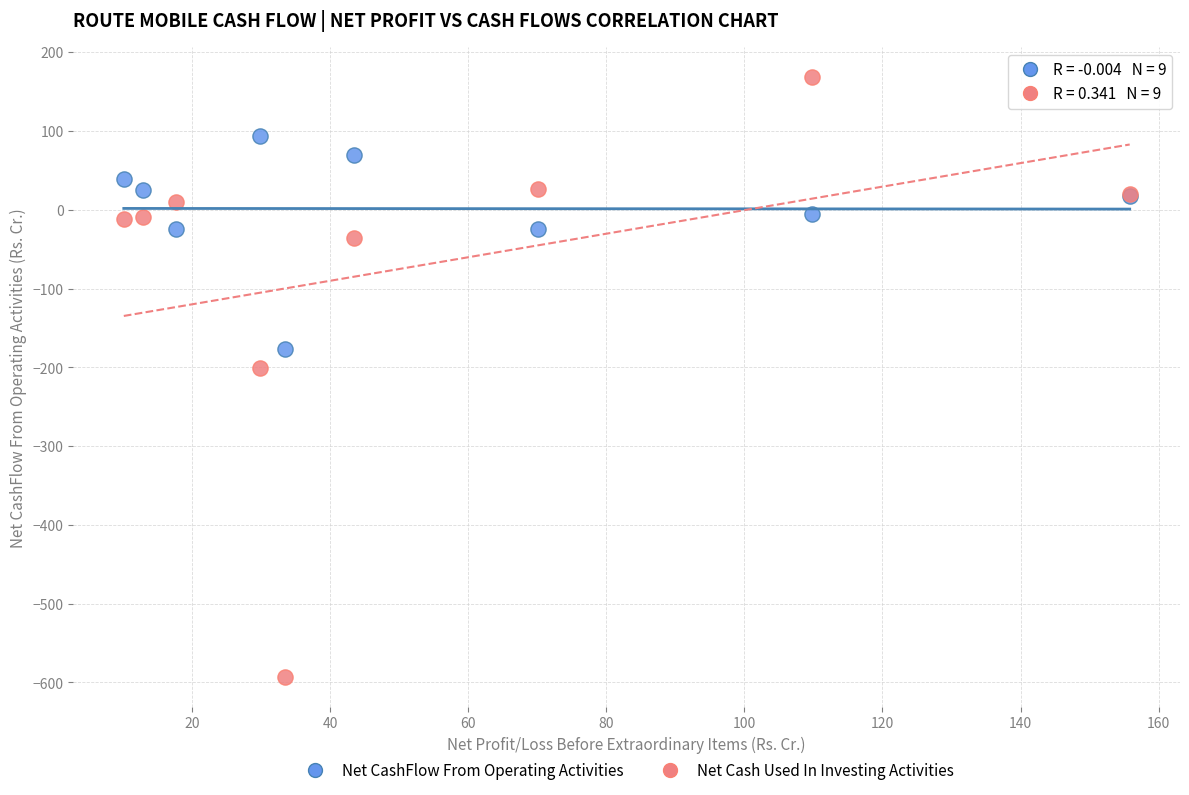

What is the X range (max minus min) for the scatter plot?

145.7